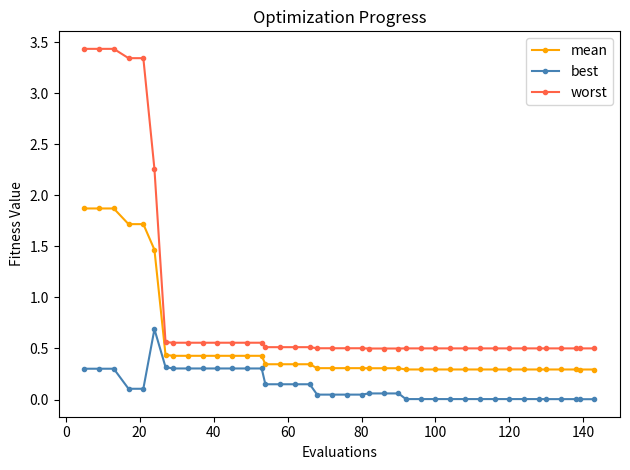

Which series has the largest range (max minus min)?

worst